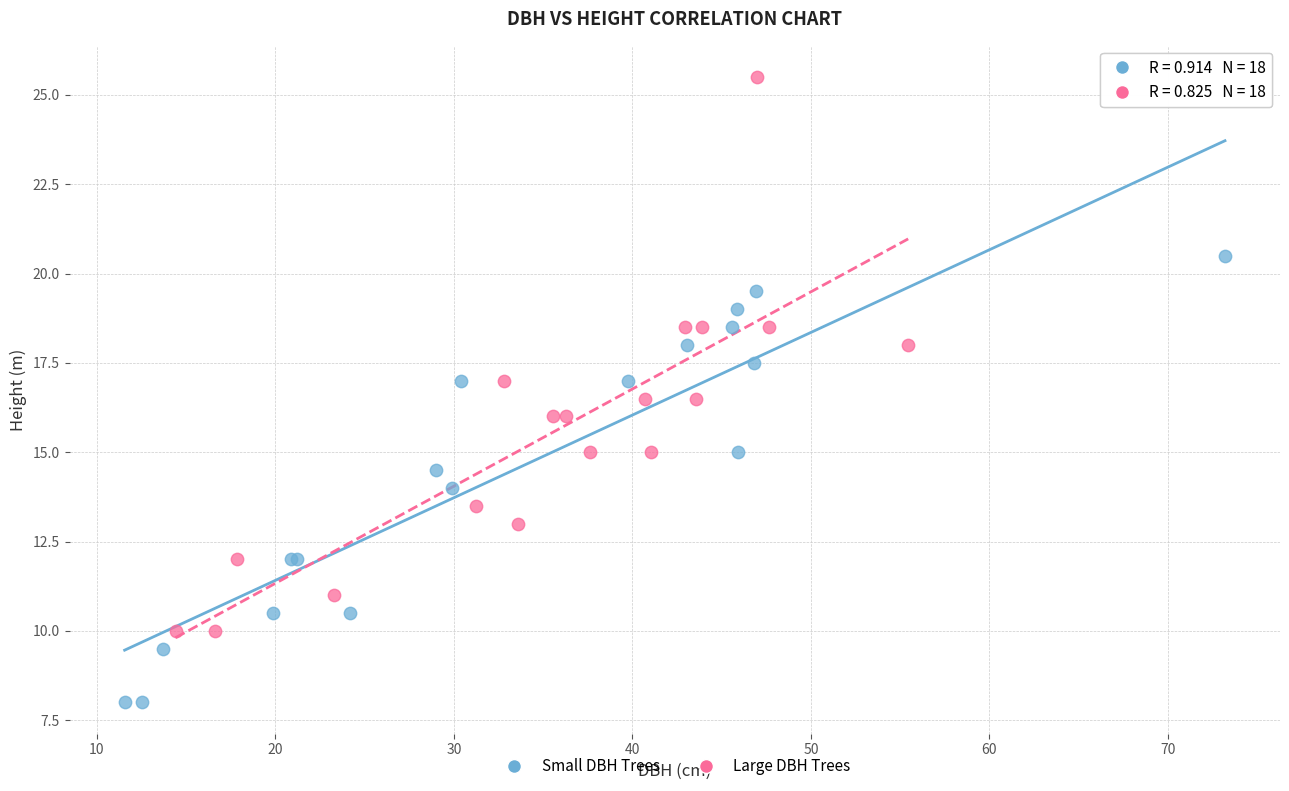

Which series contains the highest Y value?

Large DBH Trees